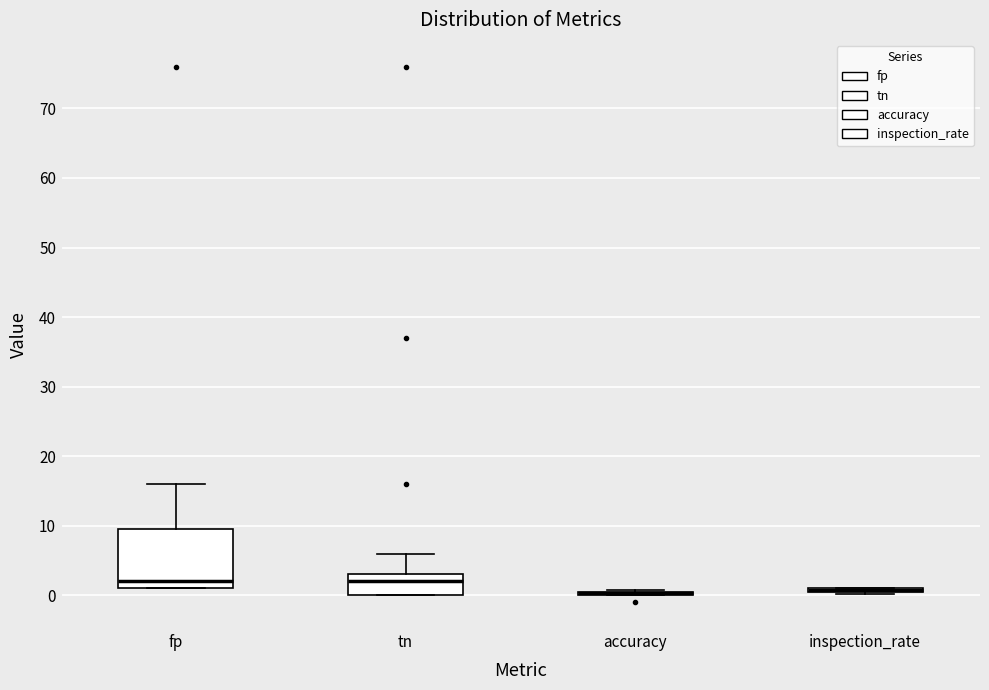

Reading left to right, transcribe this box plot: for each box, give where its median line is, the range the box spans, and where its two whiskers end, as read against the y-axis. The values are not printed on the chart, so give them approximately, as read against the axis.

fp: median 2, box 1 to 10, whiskers 1 to 16
tn: median 2, box 0 to 3, whiskers 0 to 6
accuracy: box collapsed to a line at 0, whiskers 0 to 1
inspection_rate: box collapsed to a line at 1, whiskers 0 to 1